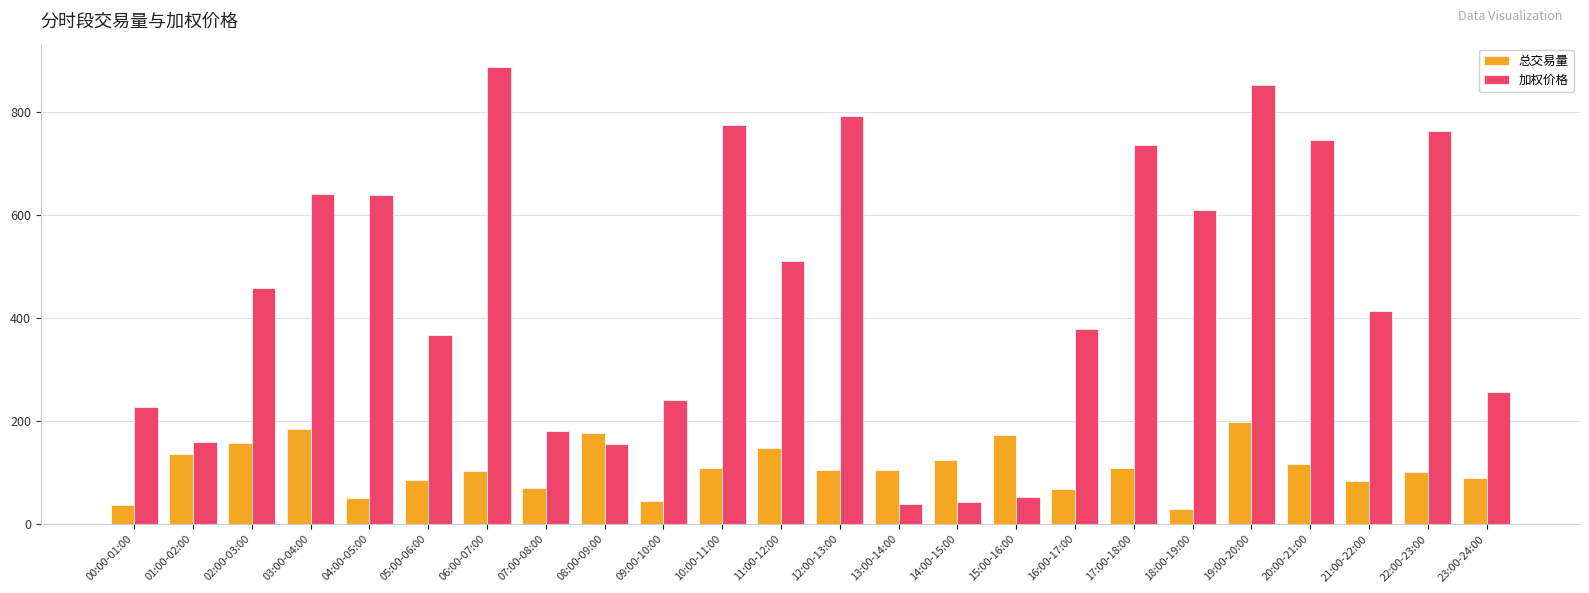

What is the difference between the maximum and minimum values in the 总交易量 series?

169.0